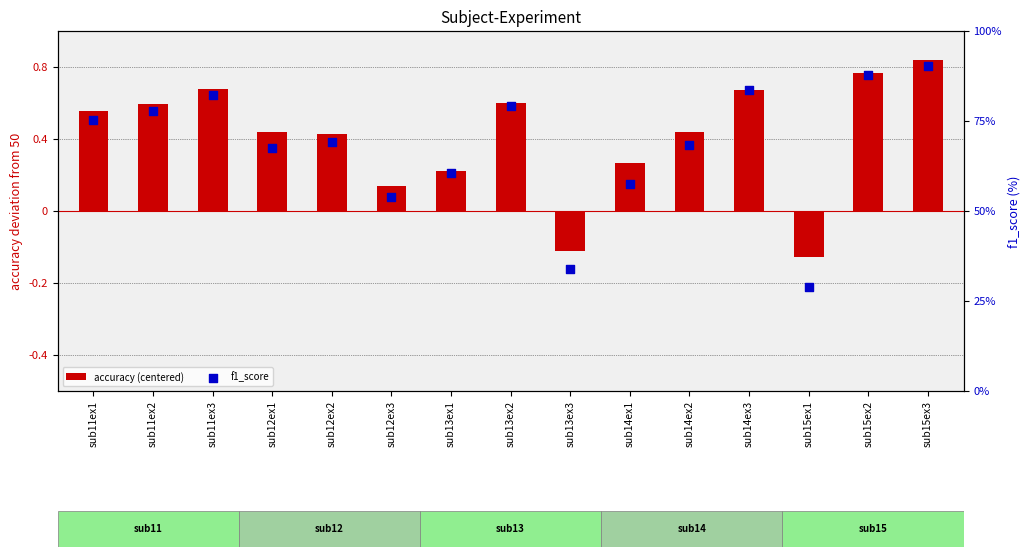

At which category is the sum across all series the highest?

sub15ex3